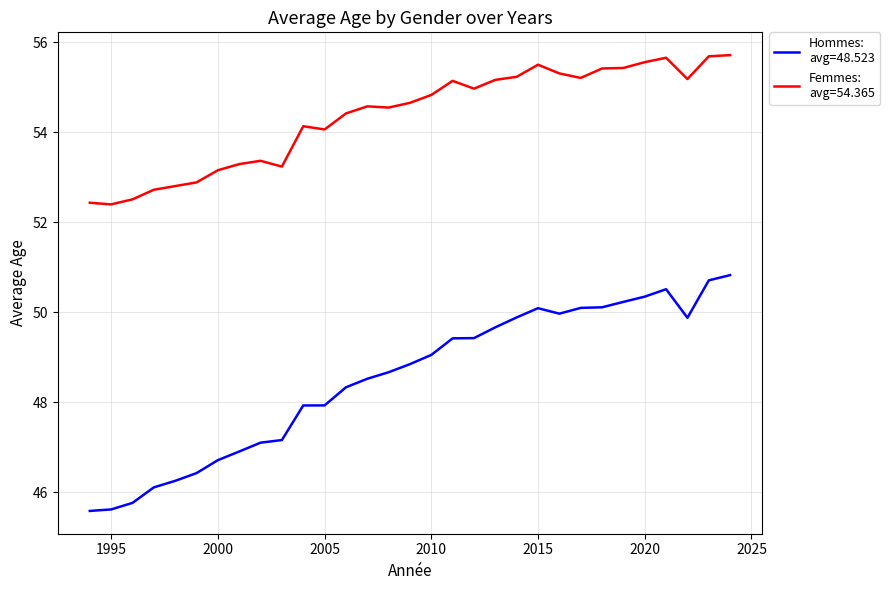

What is the minimum value shown in the chart?

45.6